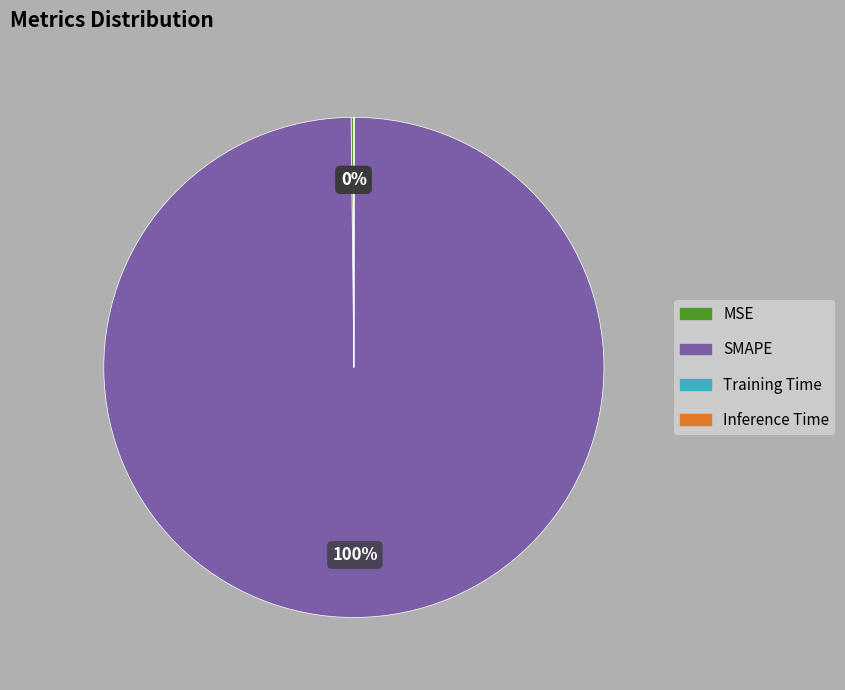

What is the majority slice?

SMAPE